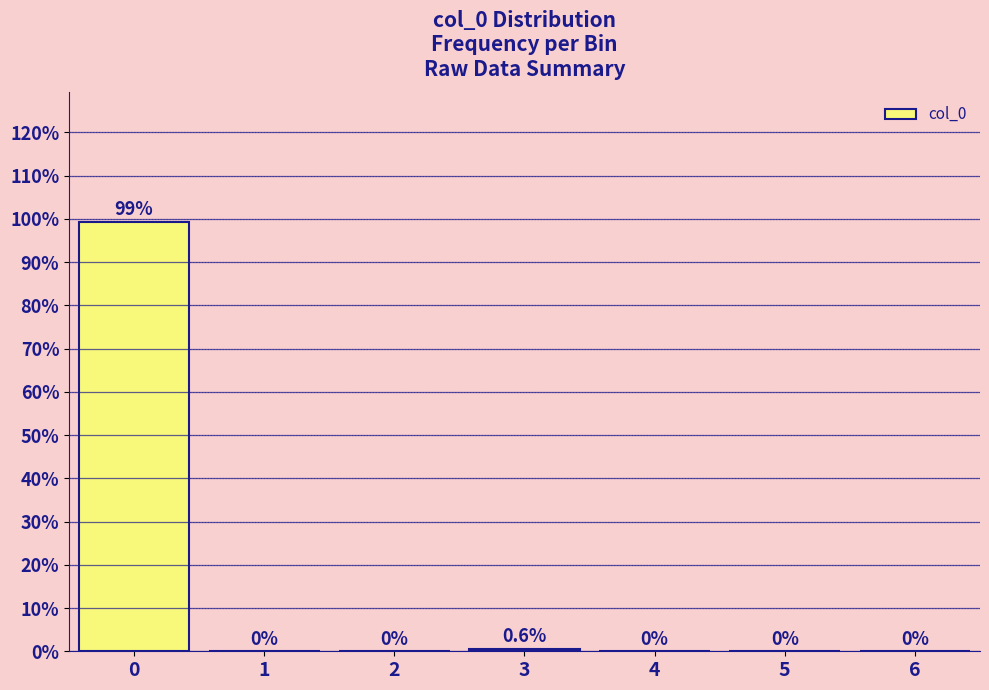

Reading left to right, list all the values displayed in this chart.

0=99.4	1=0.0	2=0.0	3=0.6	4=0.0	5=0.0	6=0.0